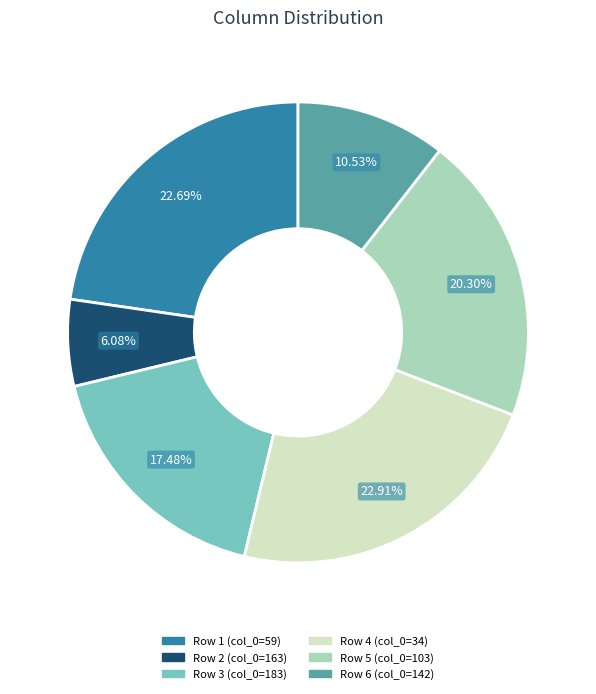

Is there any slice that represents more than half of the pie?

No